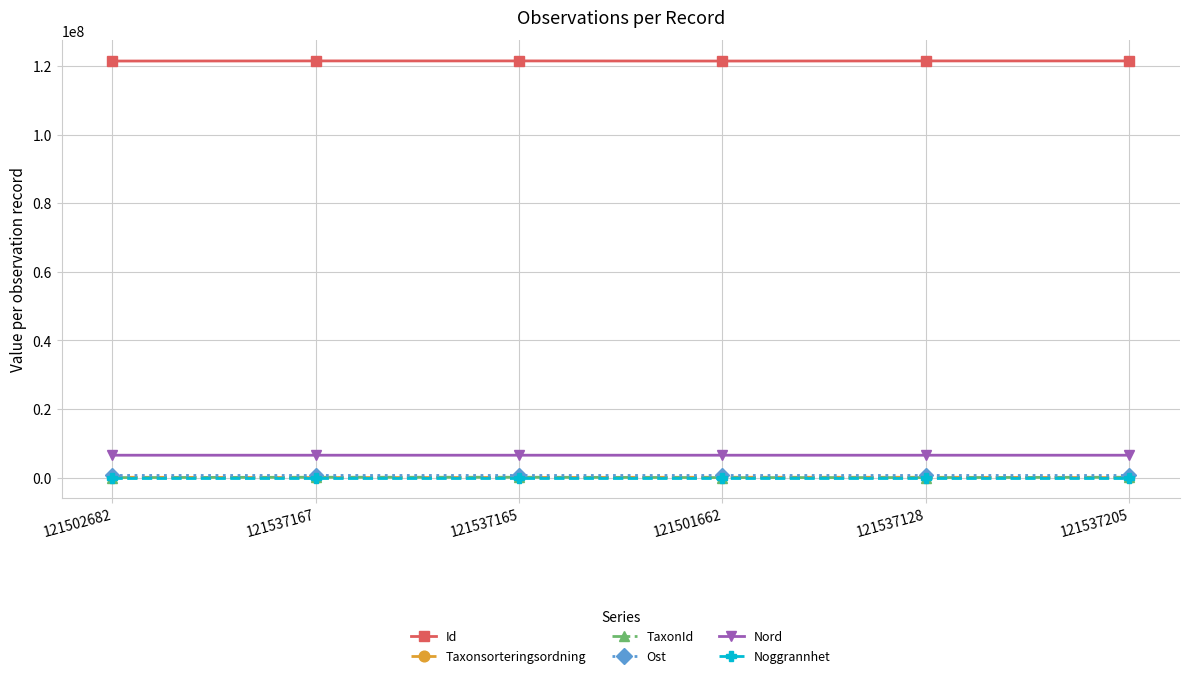

What is the value of the Nord point at the 1st from the left?

6526637